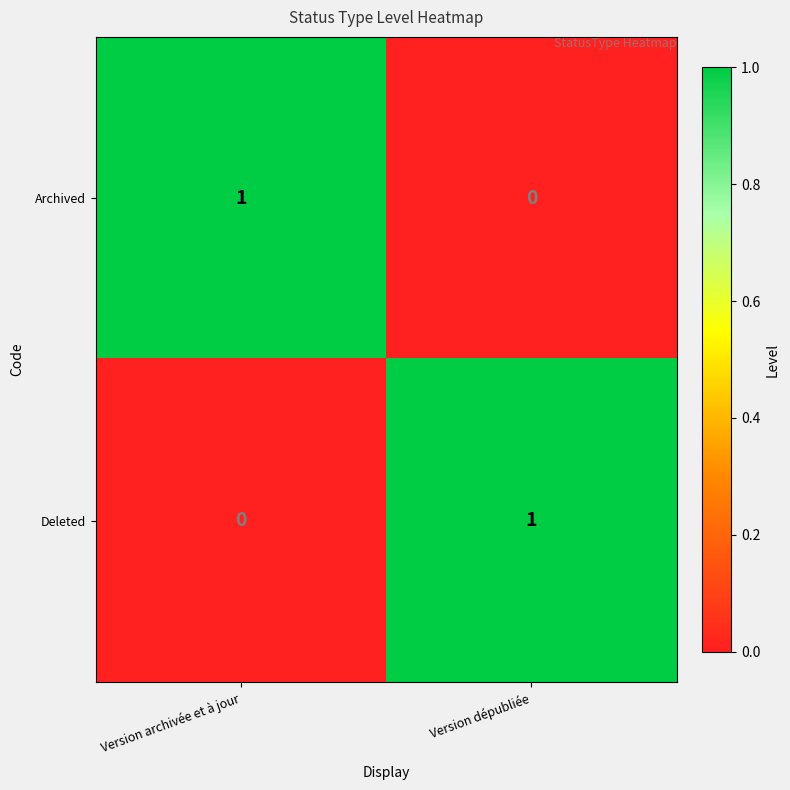

Which category has the highest value in the Archived series?

Version archivée et à jour